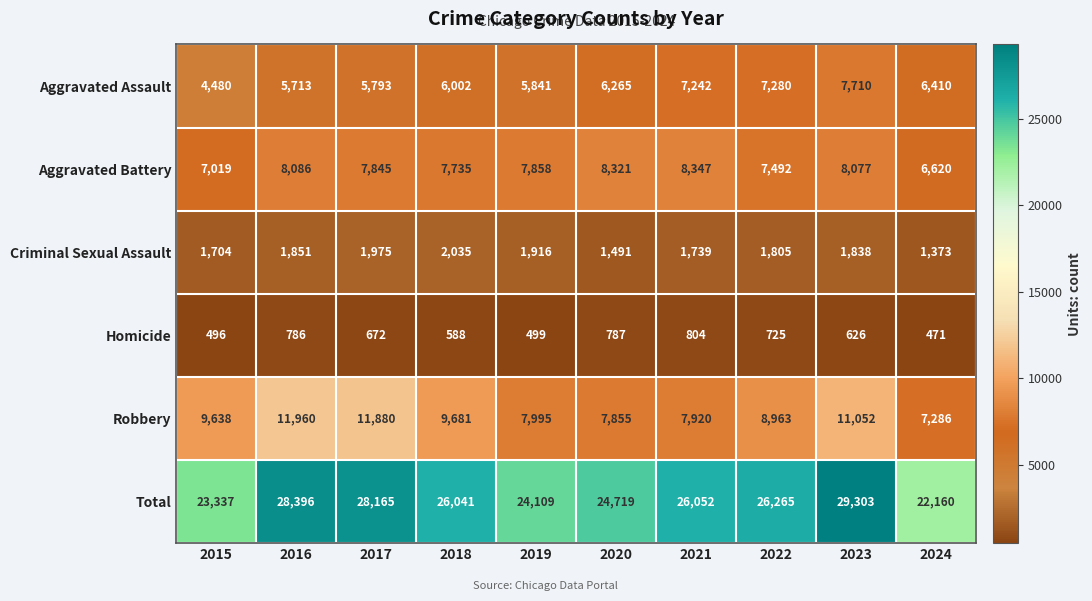

What is the difference between the Criminal Sexual Assault values at 2016 and 2022?

46